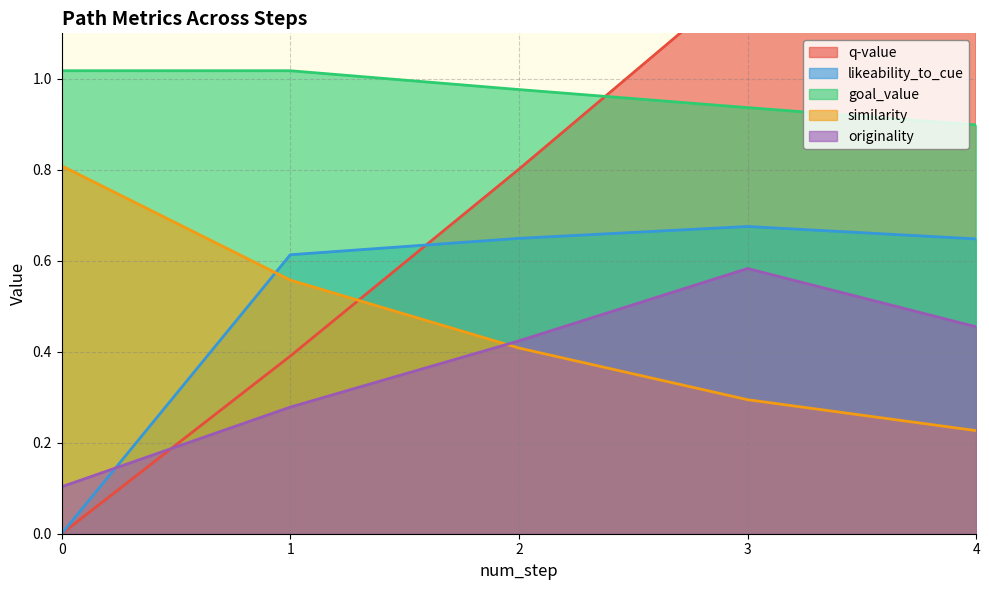

At which category is the sum across all series the highest?

4